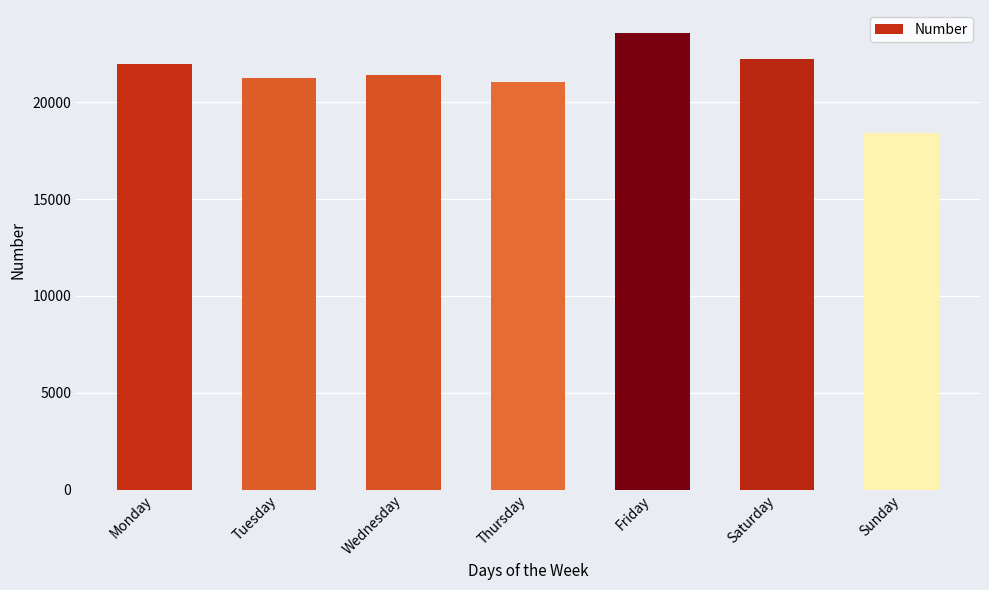

How many data points are less than 21410?

3